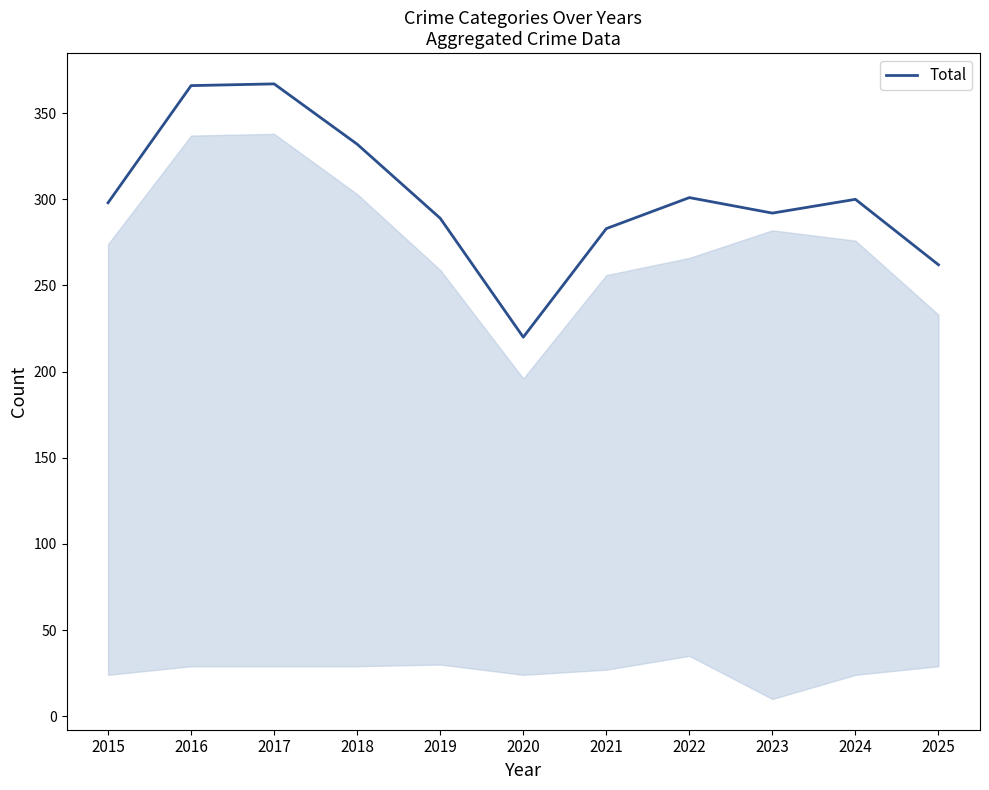

At which category does the data reach its first local valley?

2020